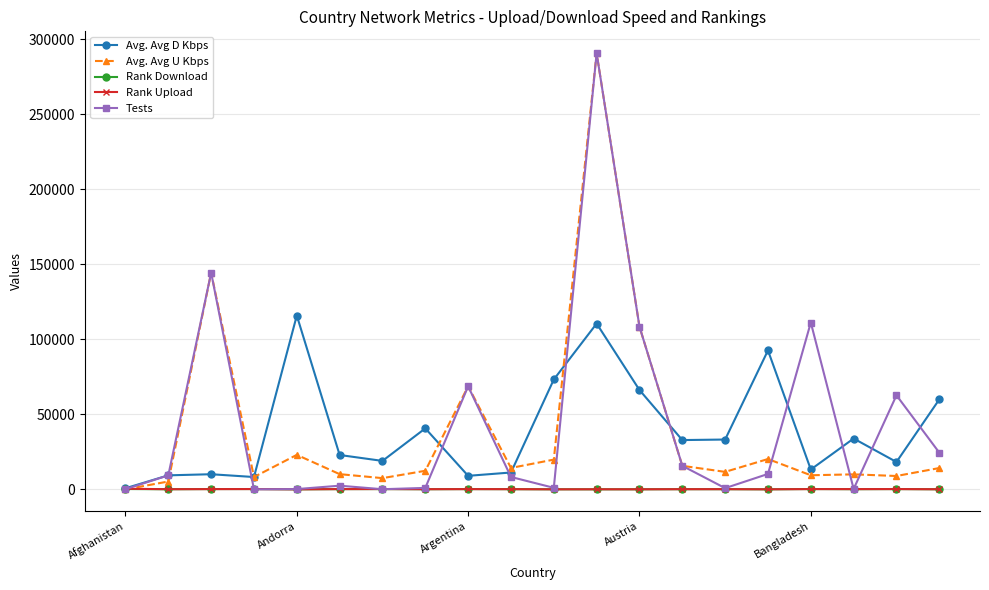

At which label does Rank Download reach its minimum?

Andorra